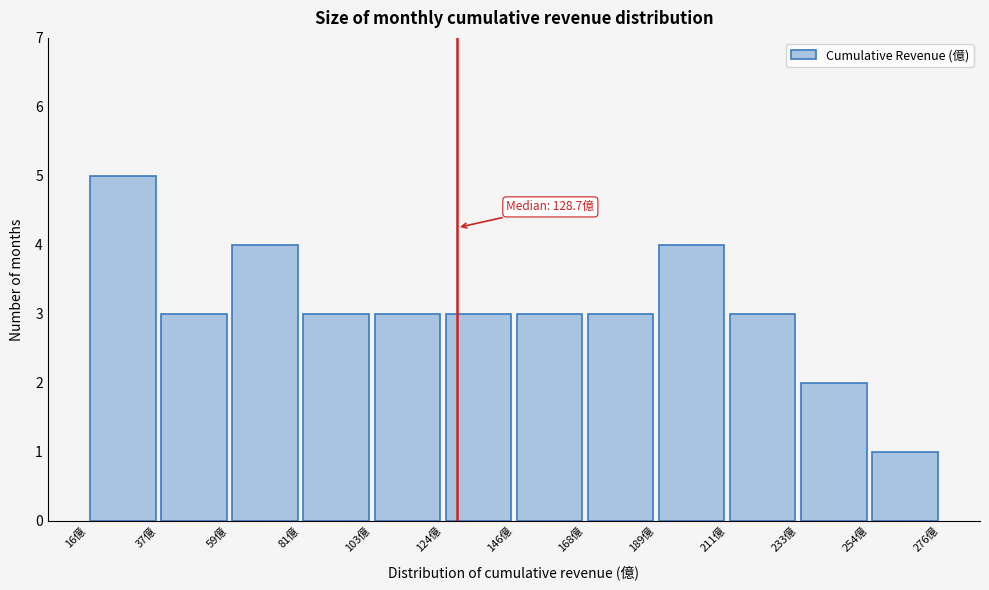

Over which range of the x-axis is the bar tallest?

15 to 35